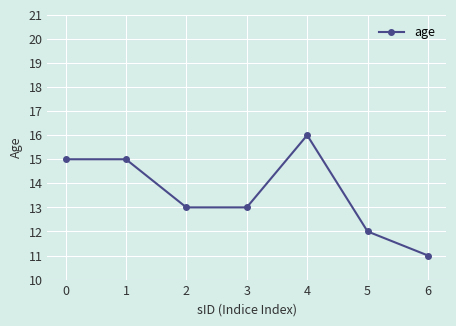

How many series are shown in this chart?

1